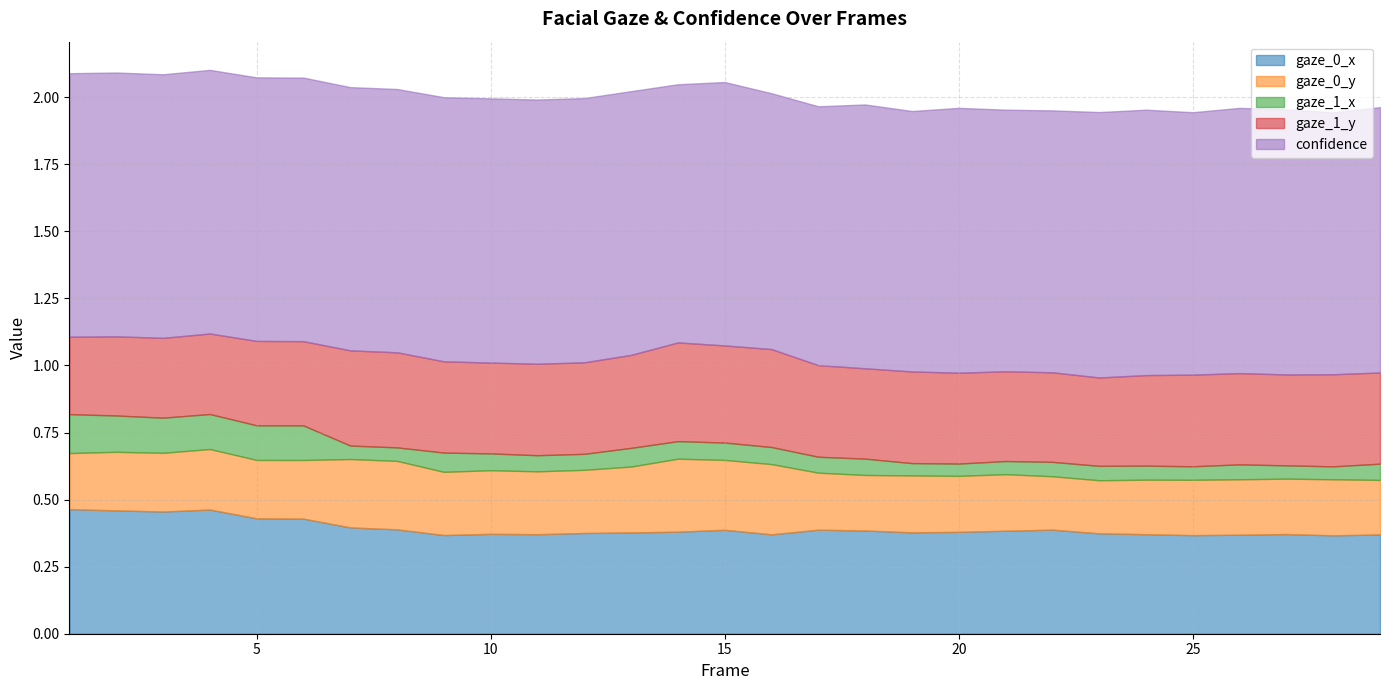

Which series has the largest total across all categories?

confidence